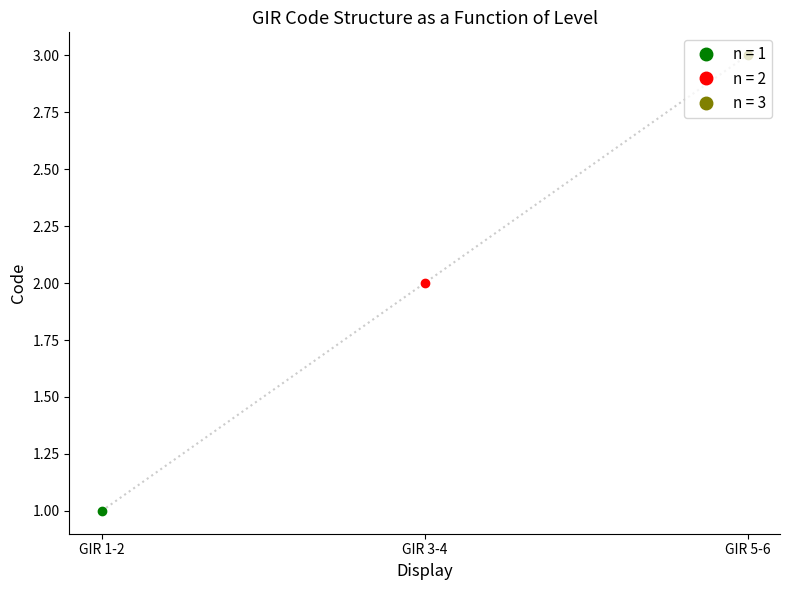

Reading left to right, what are all the values shown in this chart?

GIR 1-2=1	GIR 3-4=2	GIR 5-6=3